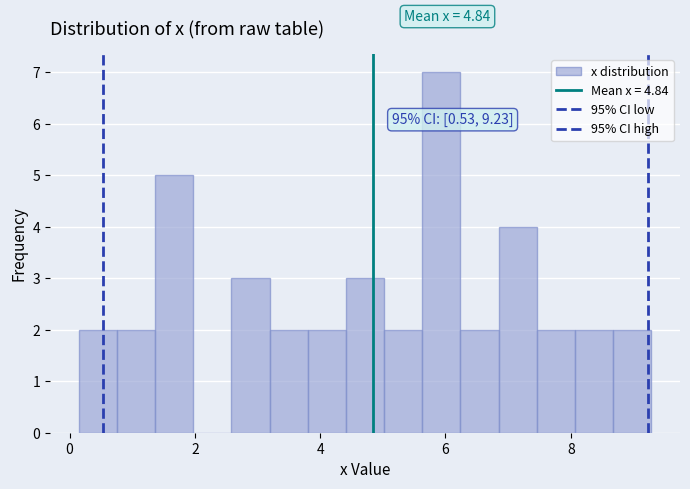

Around what value on the x-axis is the tallest bar? Give the approximate position of its centre, as read against the axis.

6.0